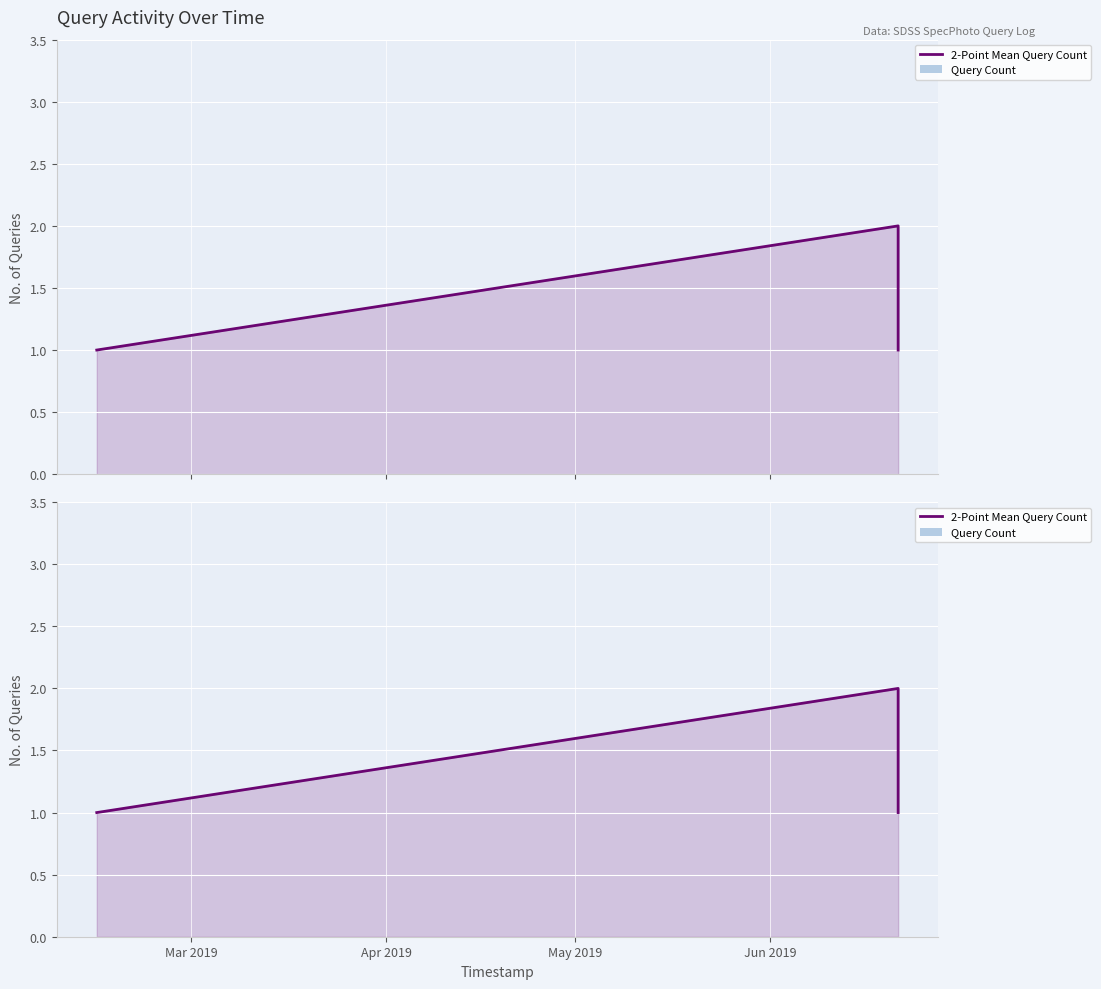

What is the spread (max minus min) of values at Mar 2019?

1.0